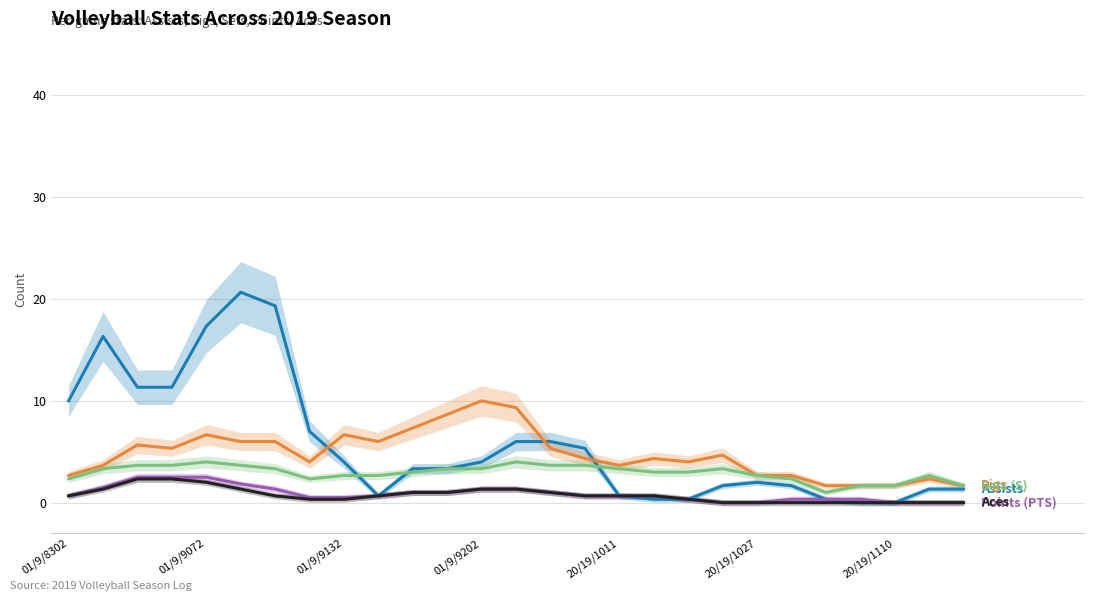

Reading left to right, transcribe all the data shown in this chart.

Assists: 10.0	16.3	11.3	11.3	17.3	20.7	19.3	7.0	4.0	0.7	3.3	3.3	4.0	6.0	6.0	5.3	0.7	0.3	0.3	1.7	2.0	1.7	0.3	0.0	0.0	1.3	1.3
Digs: 2.7	3.7	5.7	5.3	6.7	6.0	6.0	4.0	6.7	6.0	7.3	8.7	10.0	9.3	5.3	4.3	3.7	4.3	4.0	4.7	2.7	2.7	1.7	1.7	1.7	2.3	1.7
S: 2.3	3.3	3.7	3.7	4.0	3.7	3.3	2.3	2.7	2.7	3.0	3.3	3.3	4.0	3.7	3.7	3.3	3.0	3.0	3.3	2.7	2.3	1.0	1.7	1.7	2.7	1.7
PTS: 0.7	1.5	2.5	2.5	2.5	1.8	1.3	0.5	0.5	0.7	1.0	1.0	1.3	1.3	1.0	0.7	0.7	0.7	0.3	0.0	0.0	0.3	0.3	0.3	0.0	0.0	0.0
Aces: 0.7	1.3	2.3	2.3	2.0	1.3	0.7	0.3	0.3	0.7	1.0	1.0	1.3	1.3	1.0	0.7	0.7	0.7	0.3	0.0	0.0	0.0	0.0	0.0	0.0	0.0	0.0